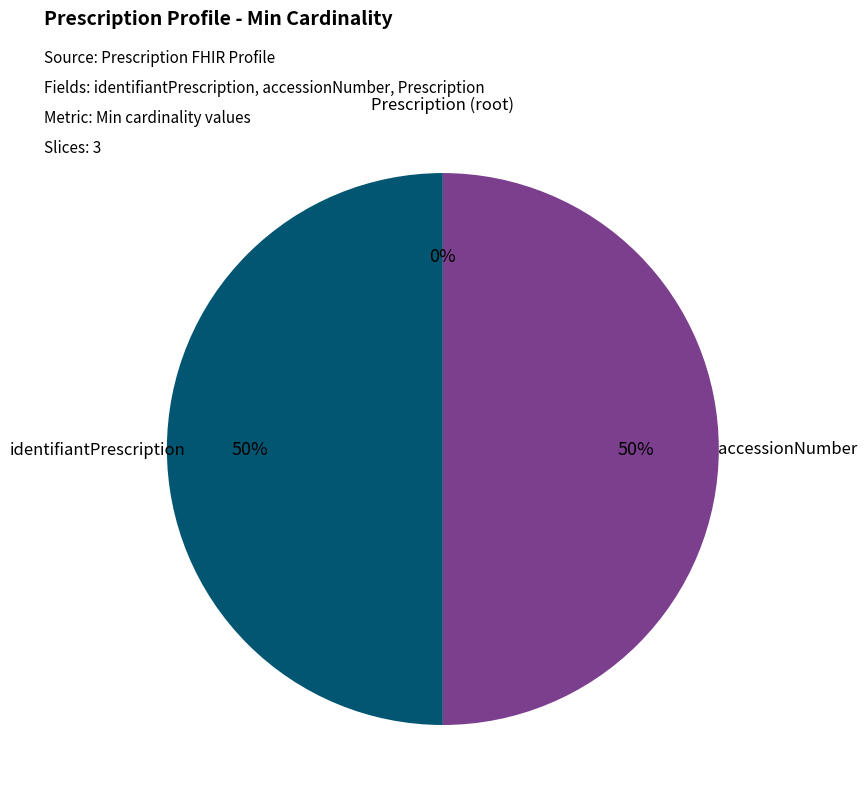

To the nearest percent, what portion does Prescription.identifiantPrescription represent?

50%